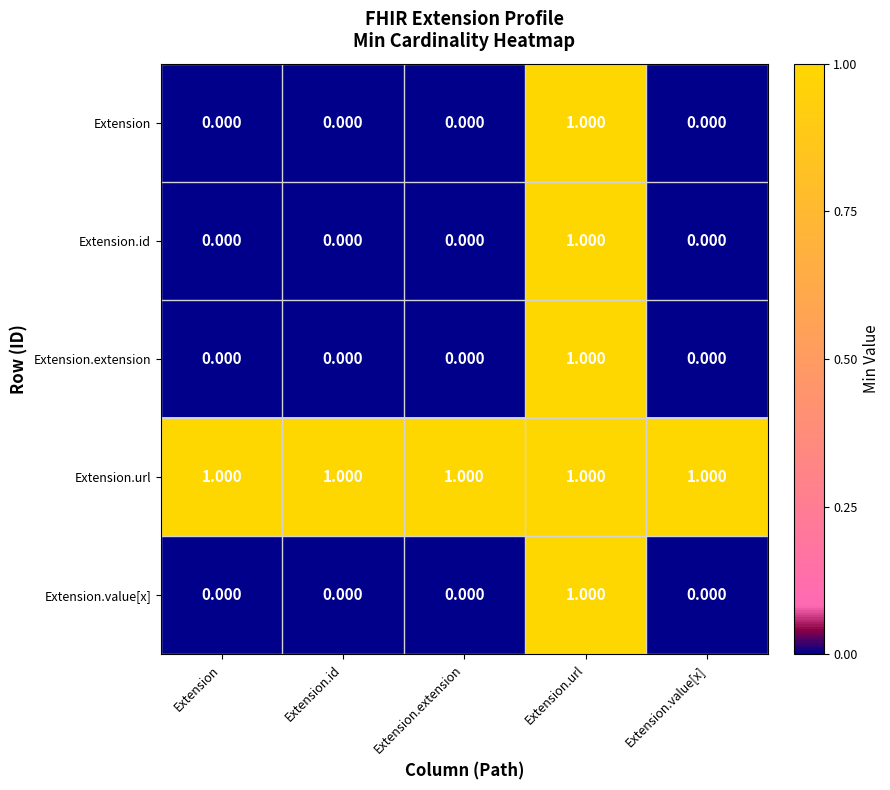

Is the value of Extension.value[x] at Extension.url greater than the value of Extension.id at Extension.extension?

Yes